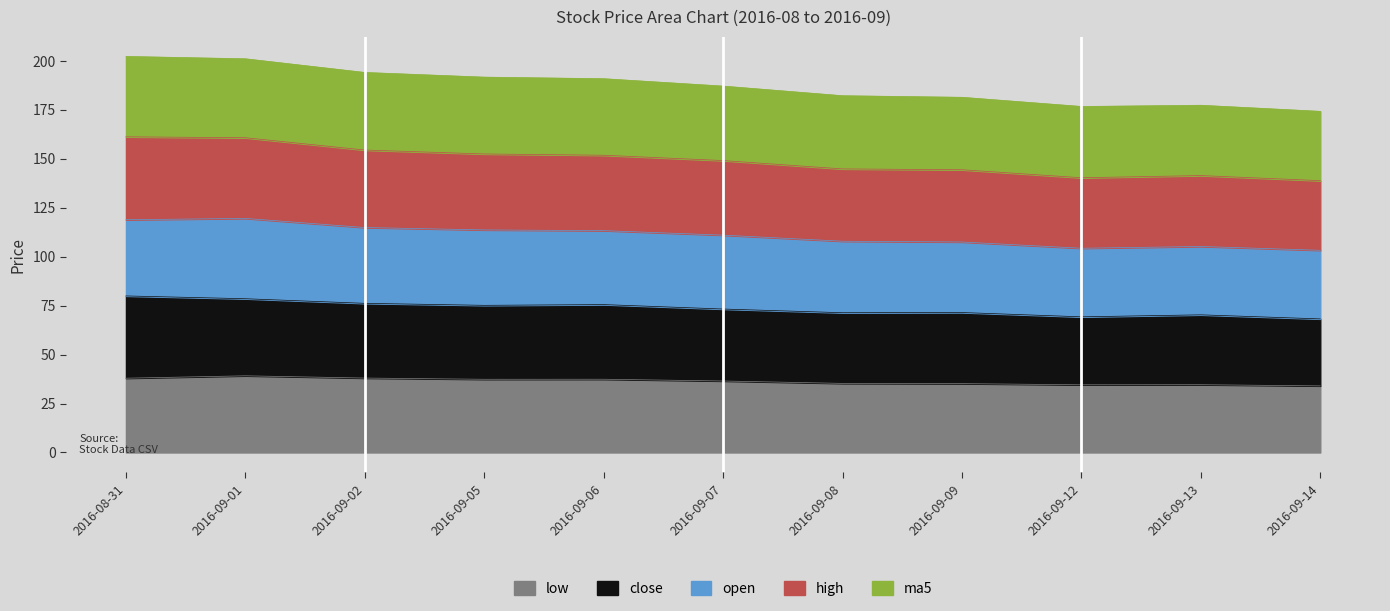

The low series shows 55.6 at 2016-09-08. True or false?

False